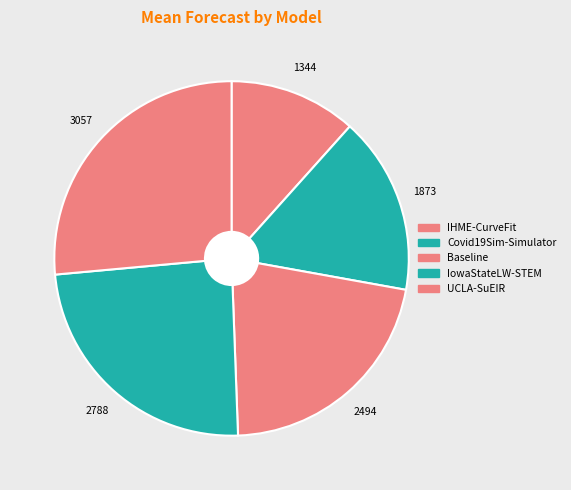

Between UCLA-SuEIR and Baseline, which is larger?

UCLA-SuEIR